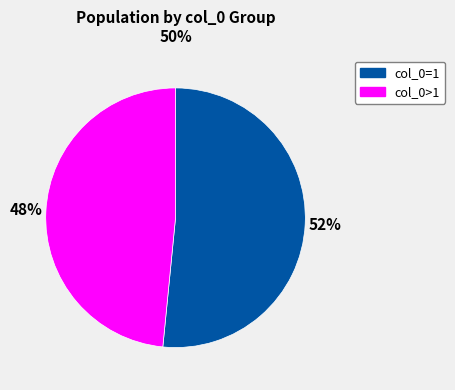

Is there a majority slice in this chart?

Yes